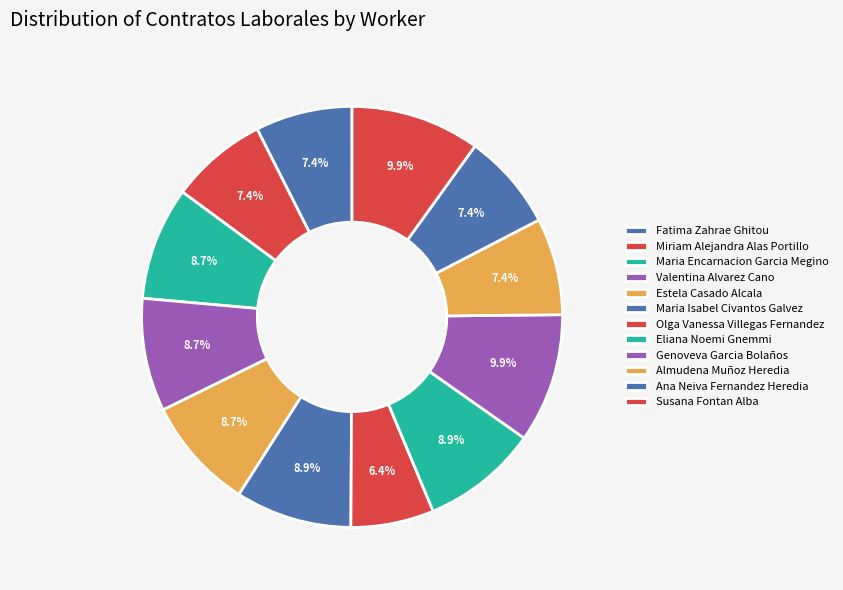

Does Miriam Alejandra Alas Portillo represent more than half of the total?

No